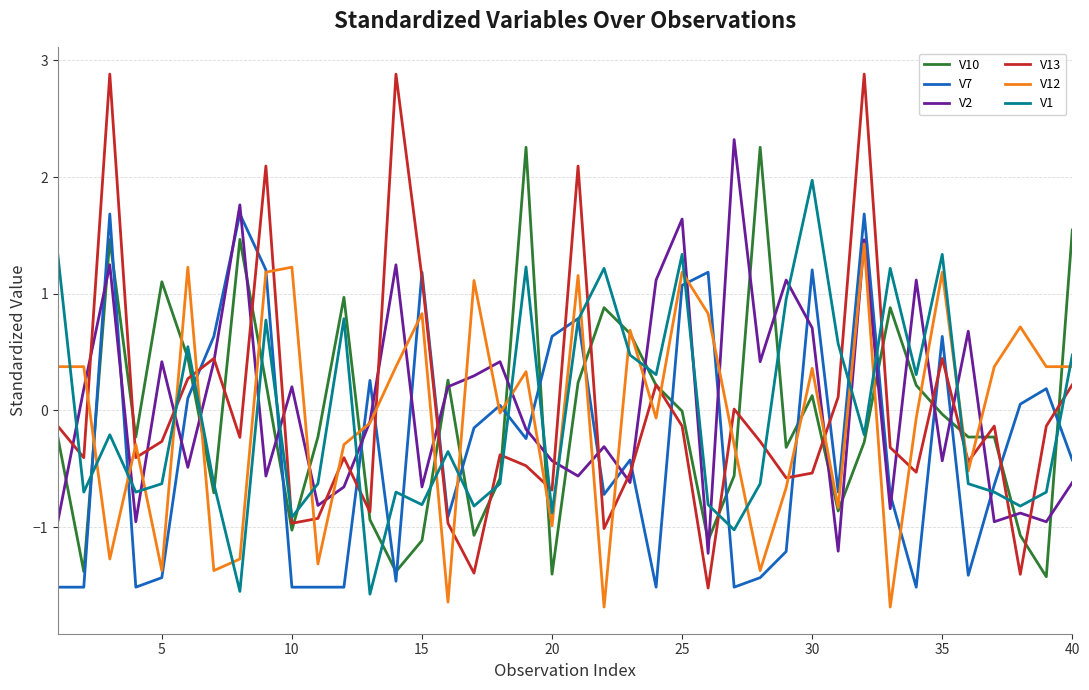

At how many categories does at least one series exceed 0?

38